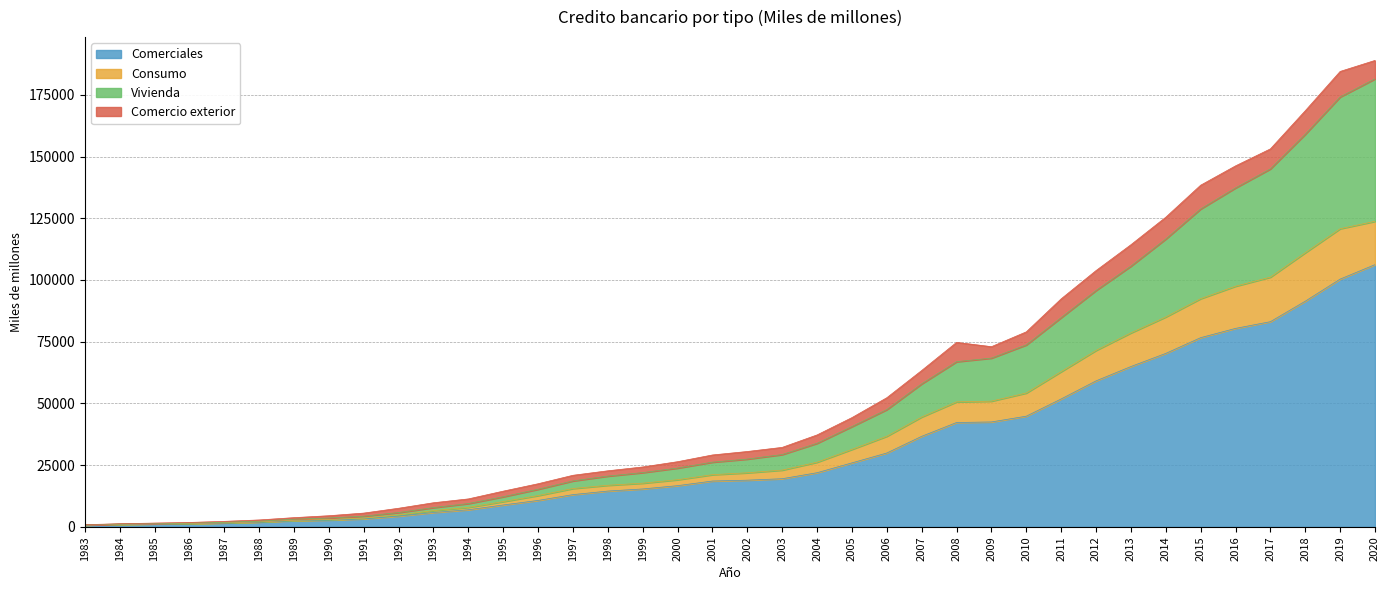

The value of Comerciales at 2006 is 29911. True or false?

True